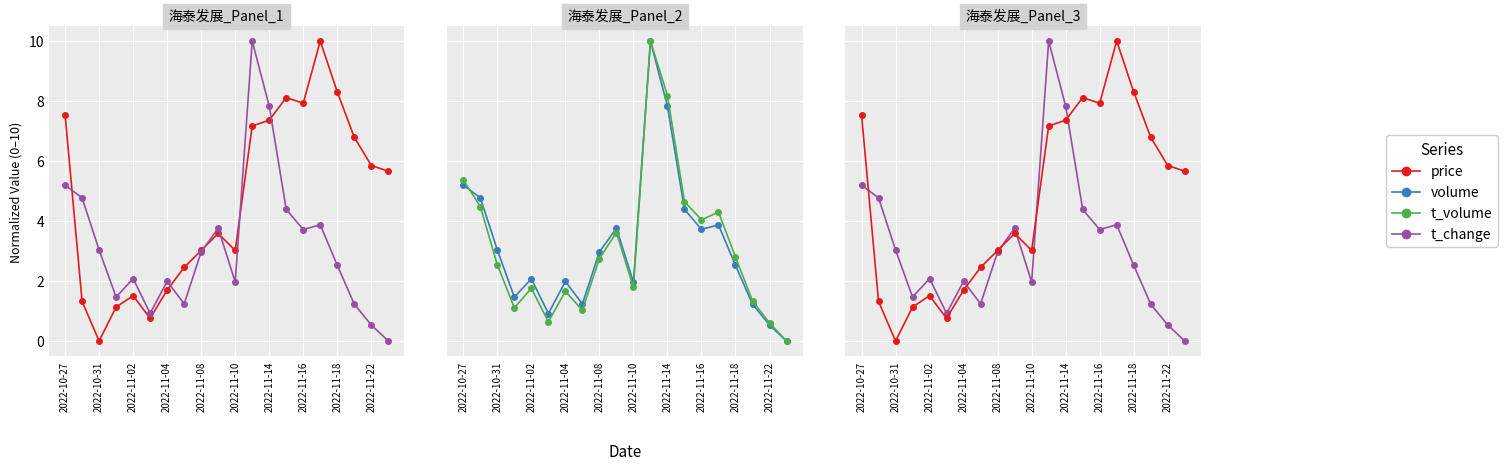

How many interior local peaks does the t_change series have?

5